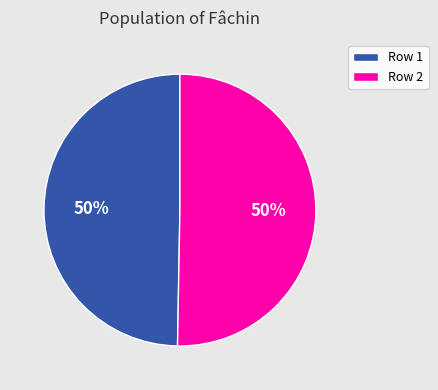

To the nearest percent, what percentage of the pie is Row 1?

50%